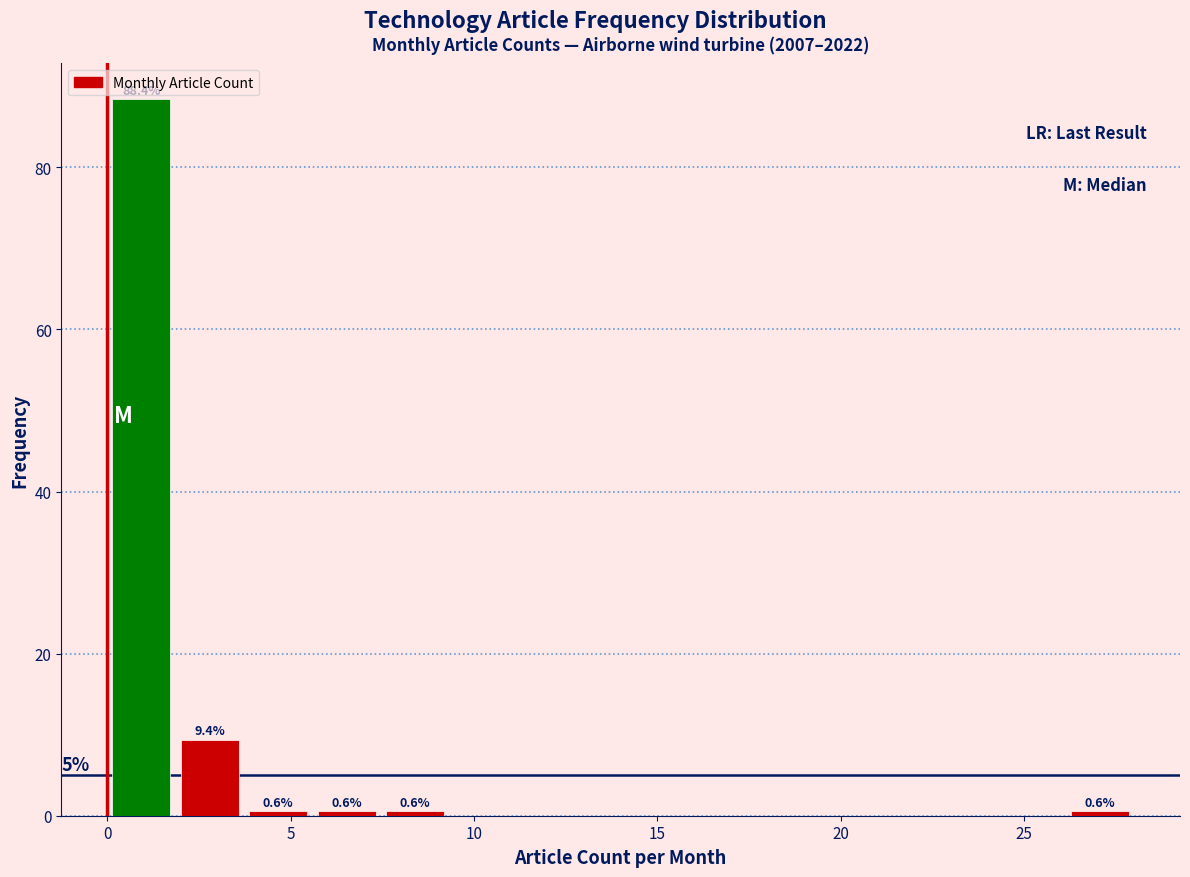

Read against the x-axis, roughly where is the centre of the tallest bar?

1.0